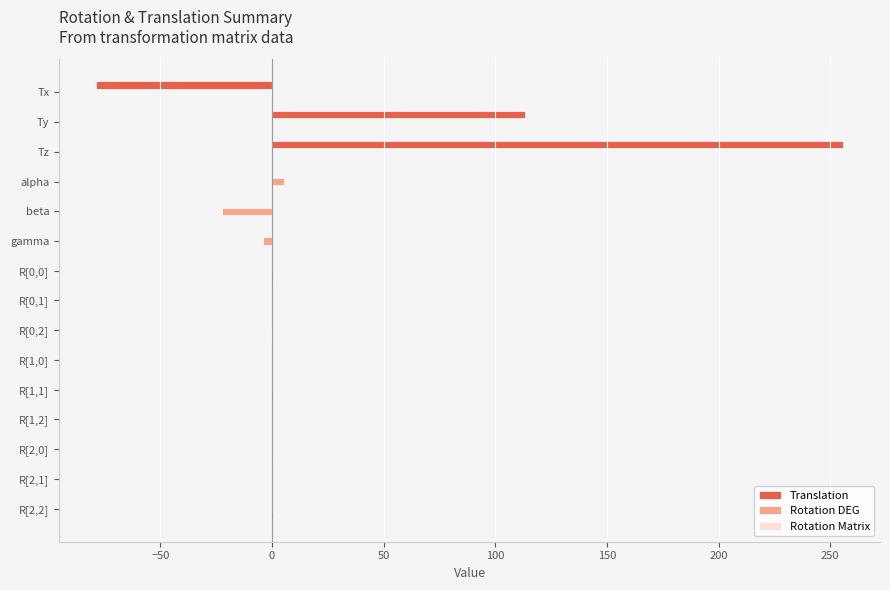

True or false: Translation has a value of 0.0 at R[0,0].

True